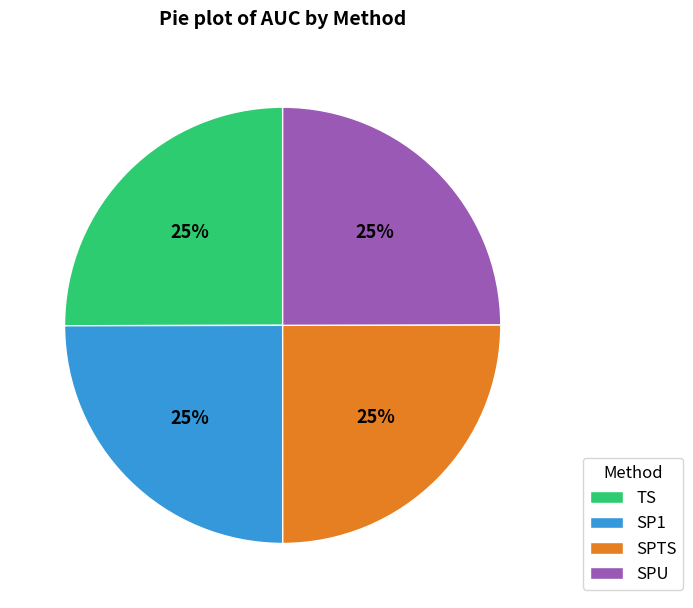

Is it true that SPTS is 35% of the pie?

False